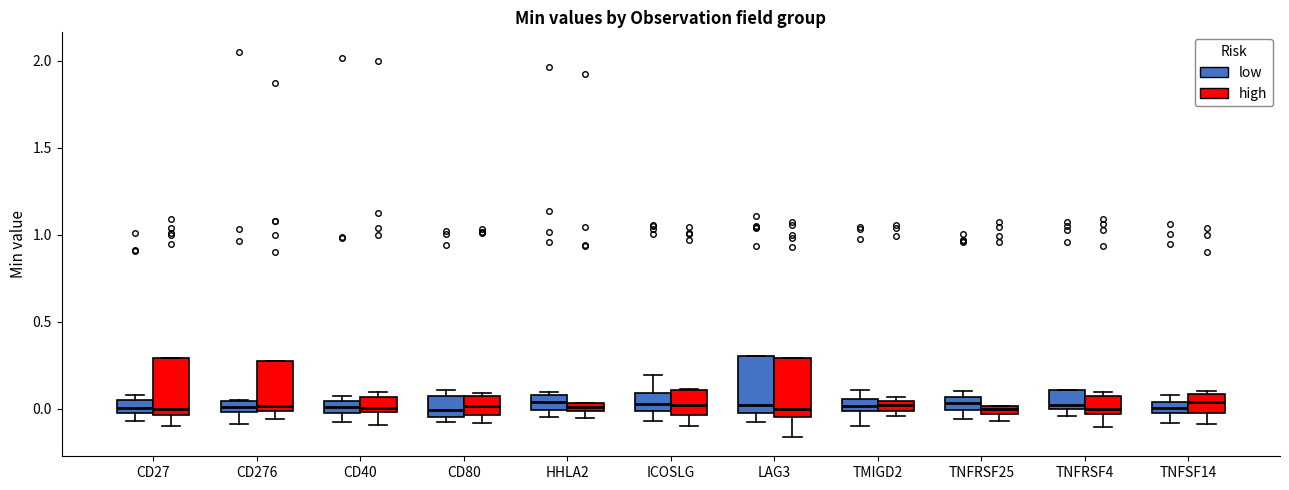

Where does the median line of the box for CD80 (high) sit on the y-axis? The values are not printed on the chart, so give them approximately, as read against the axis.

0.00